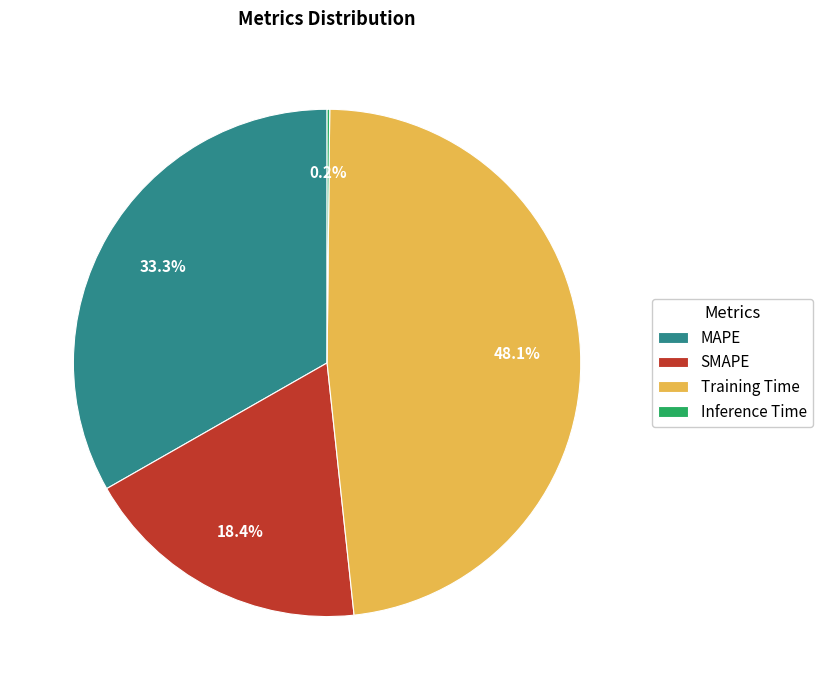

What percentage is the Training Time slice, to the nearest percent?

48%